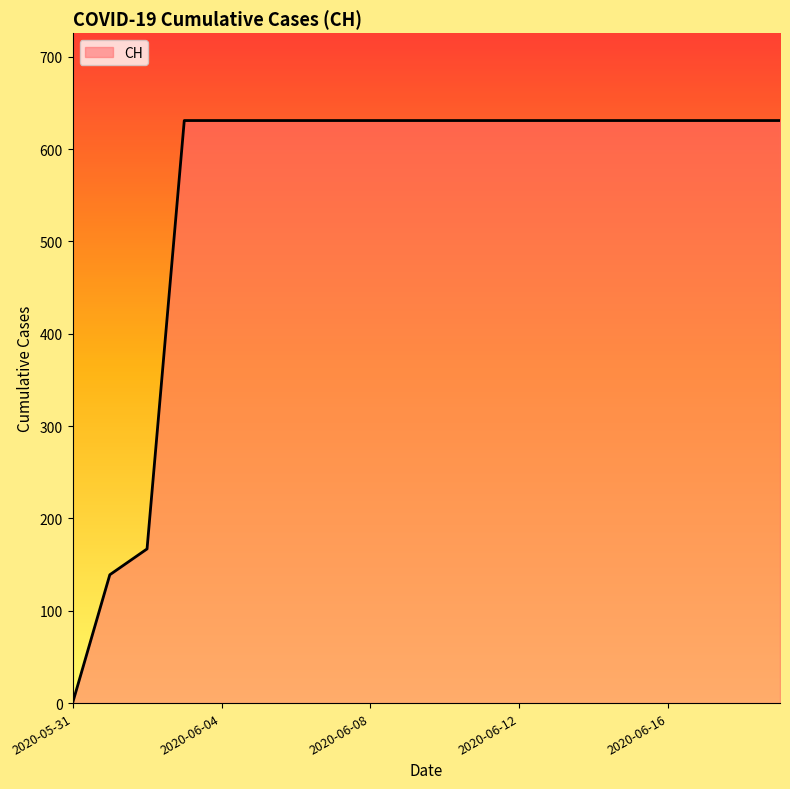

What is the greatest value displayed?

631